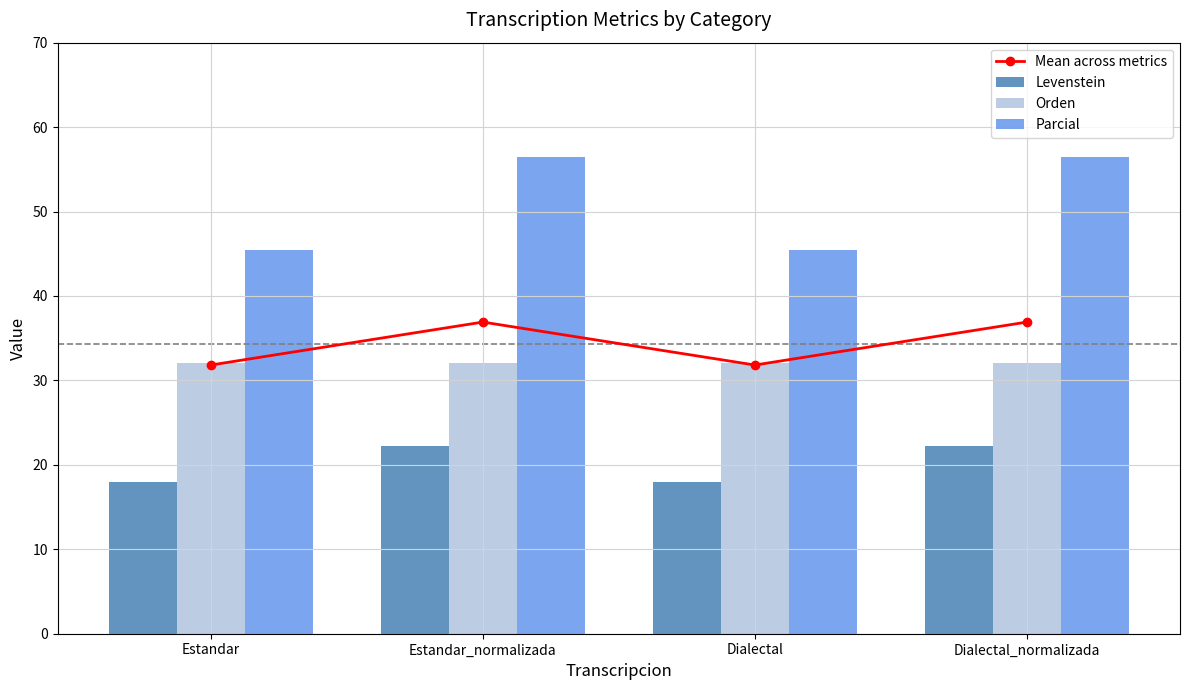

The value of Levenstein at Dialectal_normalizada is 35.7. True or false?

False